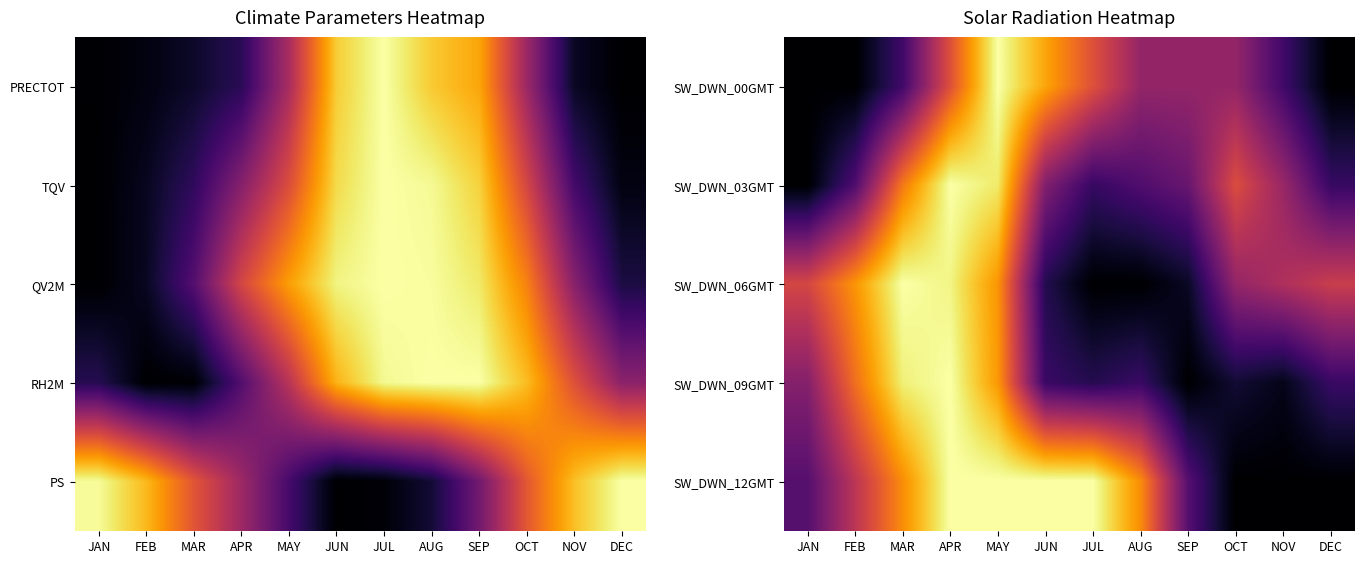

The SW_DWN_06GMT series shows 0.3 at APR. True or false?

False